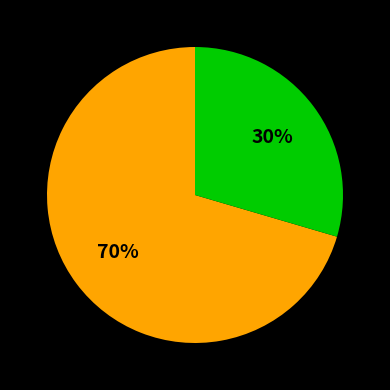

Does any single category account for the majority?

Yes